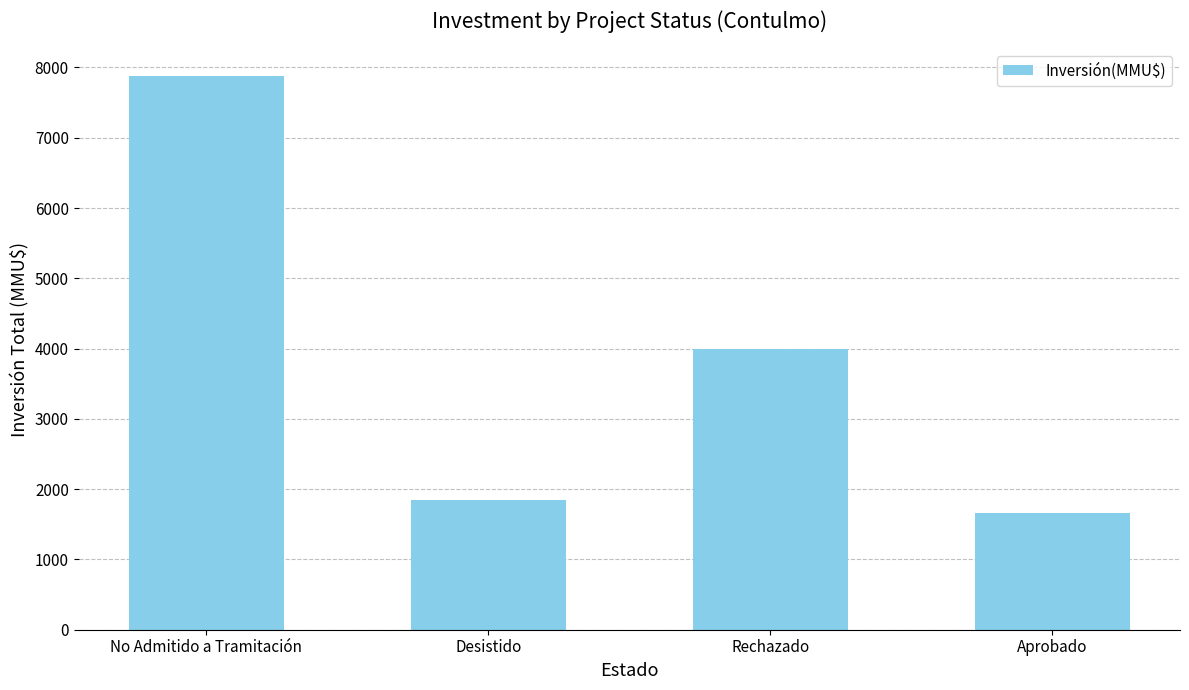

What is the value of the 4th bar from the left?

1655